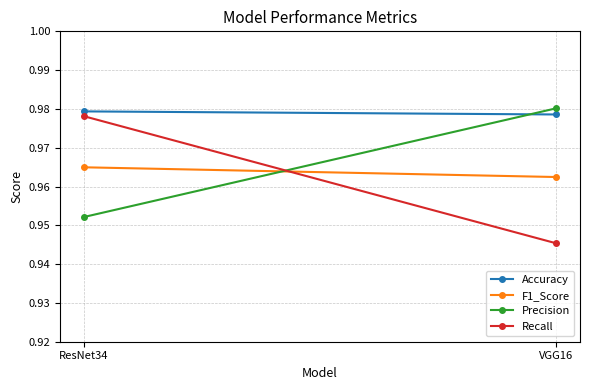

Reading left to right, extract all data points from this chart.

Accuracy: ResNet34=1.0	VGG16=1.0
F1_Score: ResNet34=1.0	VGG16=1.0
Precision: ResNet34=1.0	VGG16=1.0
Recall: ResNet34=1.0	VGG16=0.9